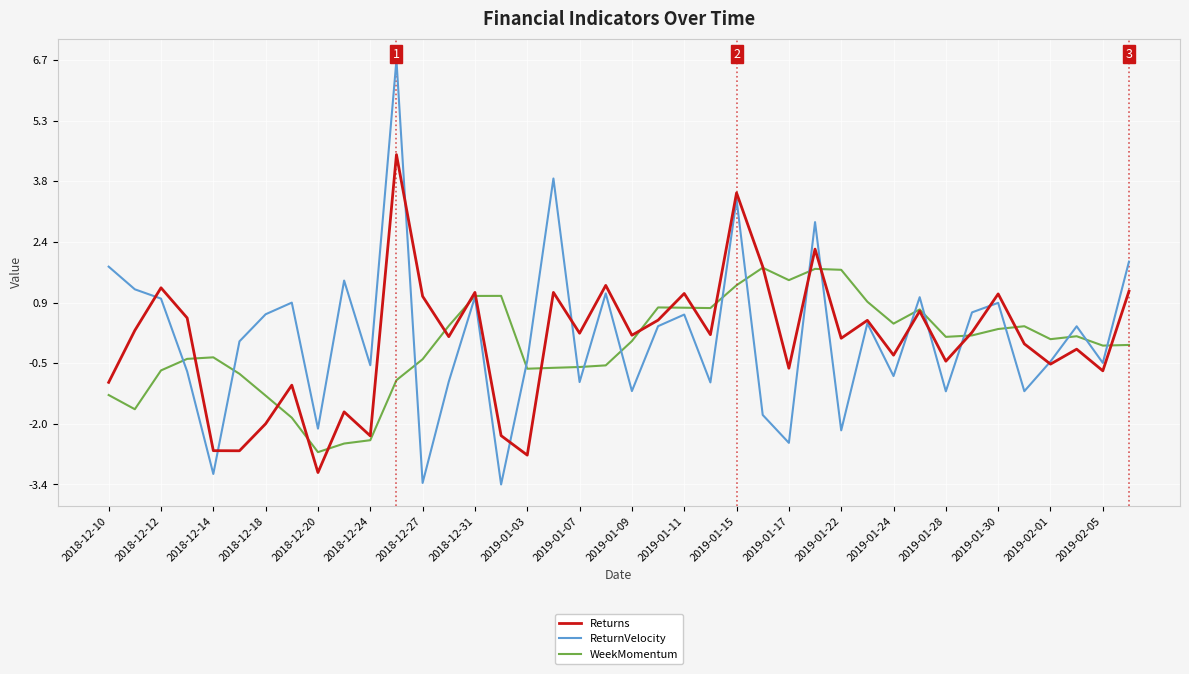

Which series has the widest spread of values?

ReturnVelocity